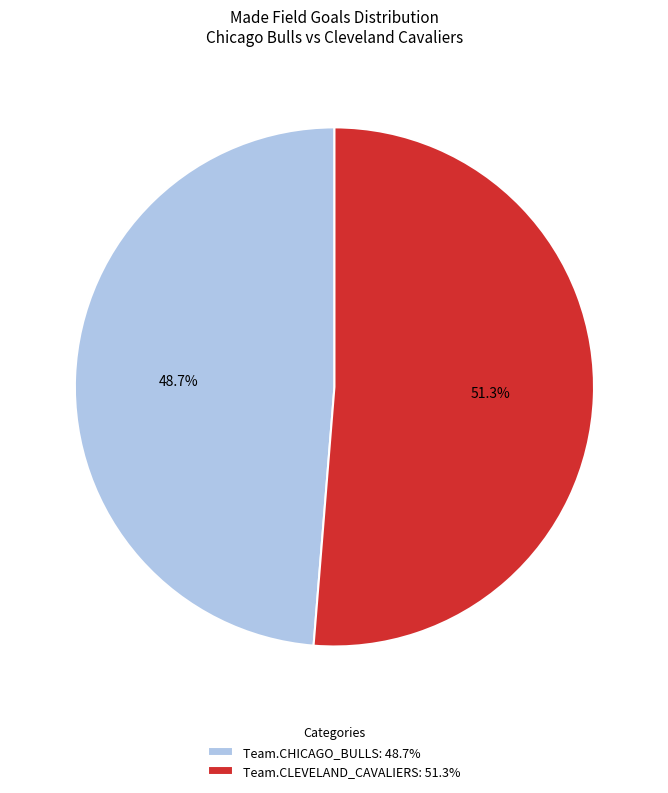

What is the majority slice?

Team.CLEVELAND_CAVALIERS